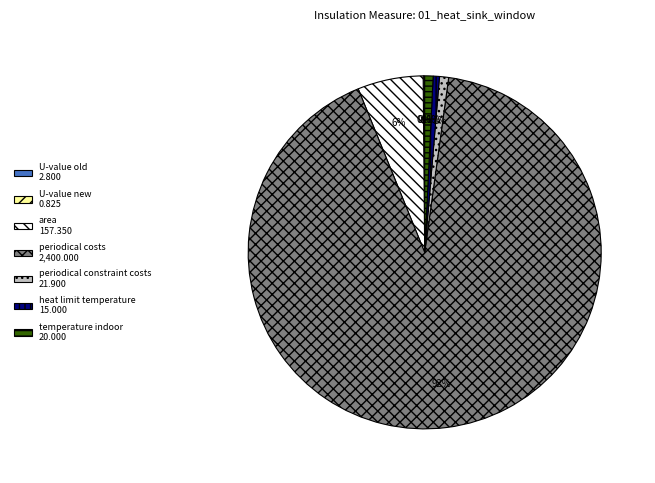

To the nearest percent, what is the combined percentage of heat limit temperature and area?

7%